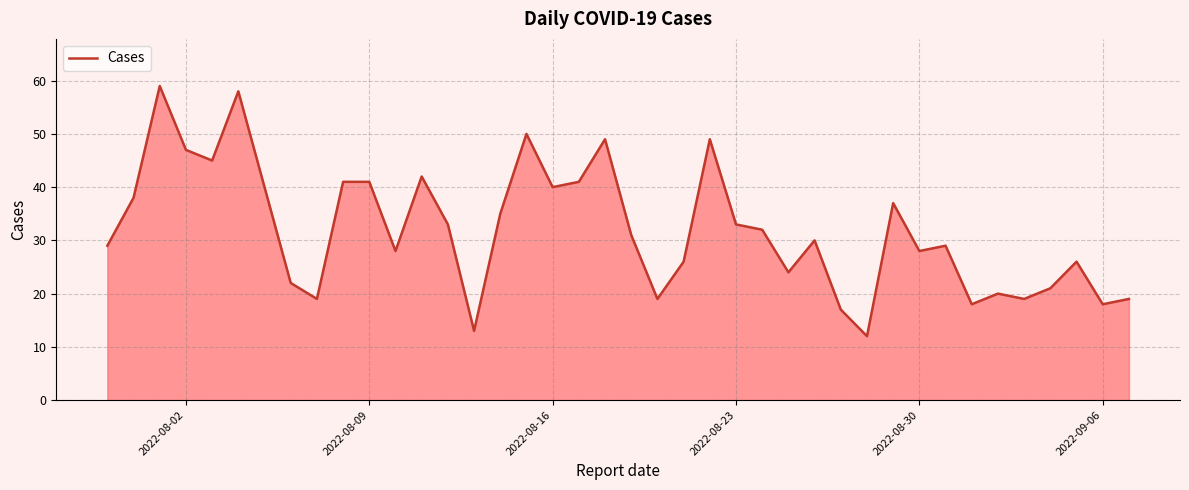

What is the greatest value displayed?

59